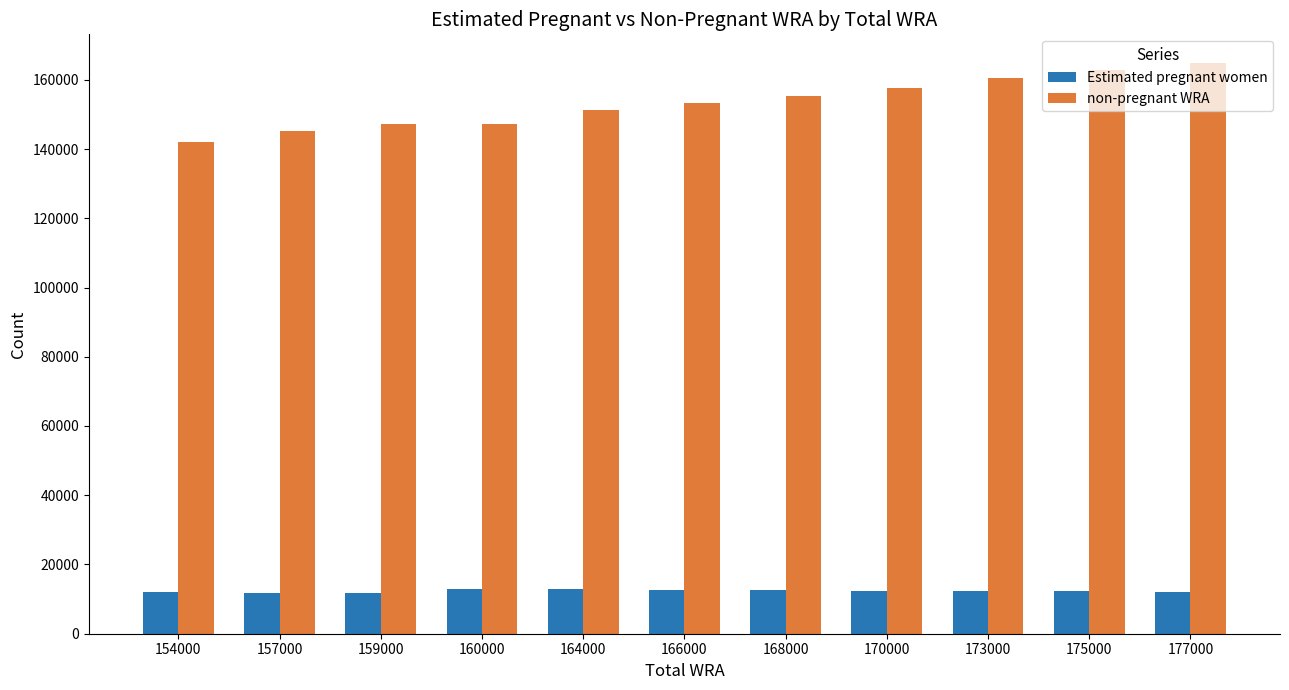

Which series has the largest total across all categories?

non-pregnant WRA